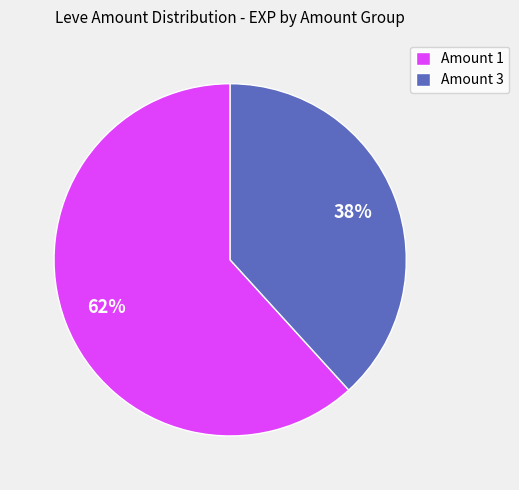

Does any single category account for the majority?

Yes